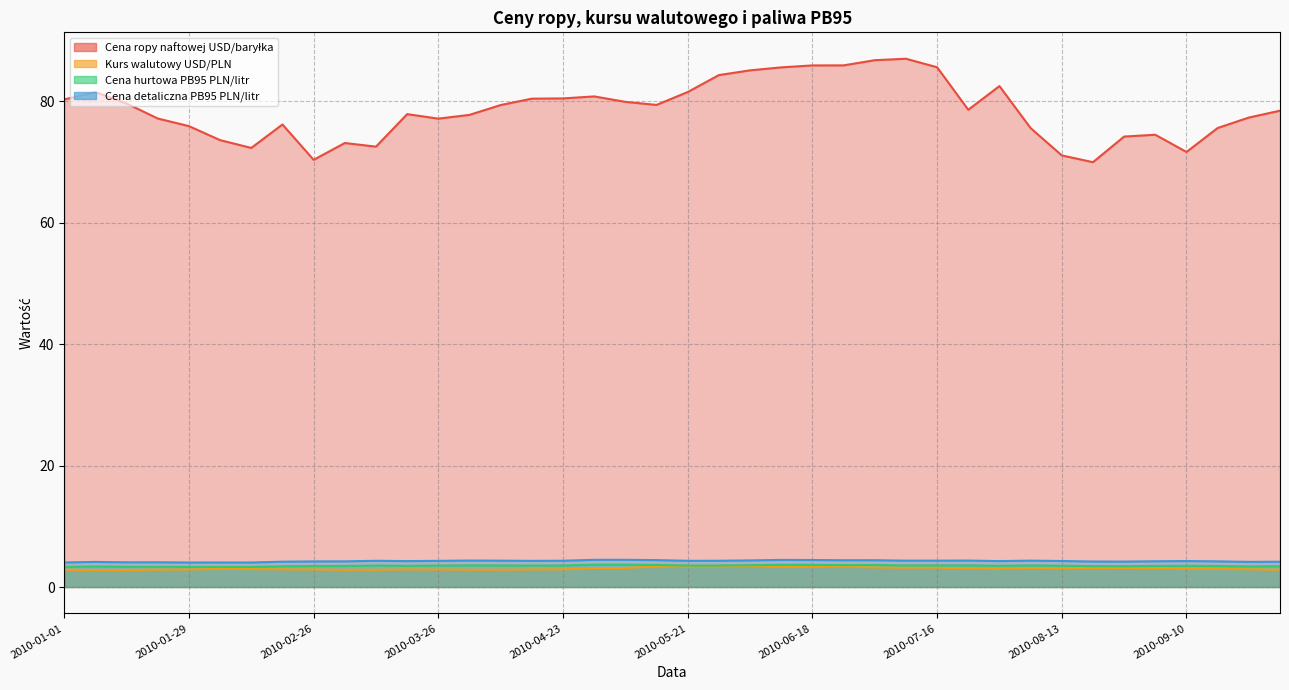

What is the value of the Kurs walutowy USD/PLN point at the 34th from the left?

3.1